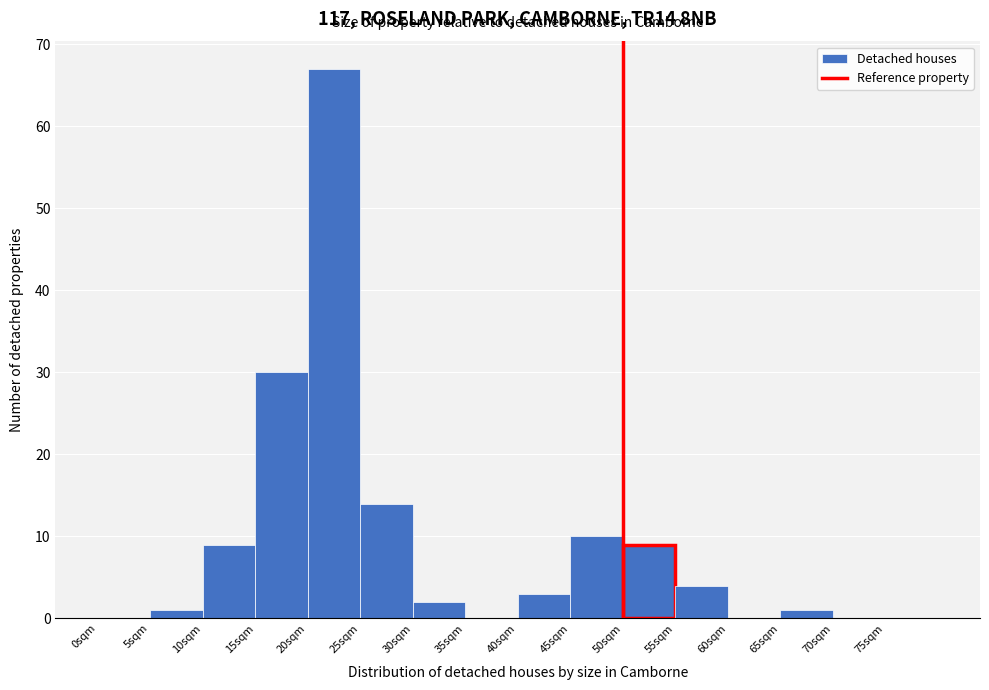

Reading left to right, transcribe this chart: for each bar, give the range it covers on the x-axis and its height. The values are not printed on the chart, so give them approximately, as read against the axis.

0 to 5: 0
5 to 10: 1
10 to 15: 9
15 to 20: 30
20 to 25: 67
25 to 30: 14
30 to 35: 2
35 to 40: 0
40 to 45: 3
45 to 50: 10
50 to 55: 9
55 to 60: 4
60 to 65: 0
65 to 70: 1
70 to 75: 0
75 to 80: 0